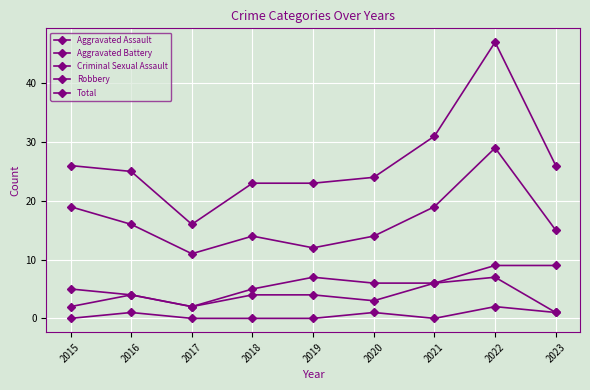

At which category does the chart reach its minimum across all series?

2015